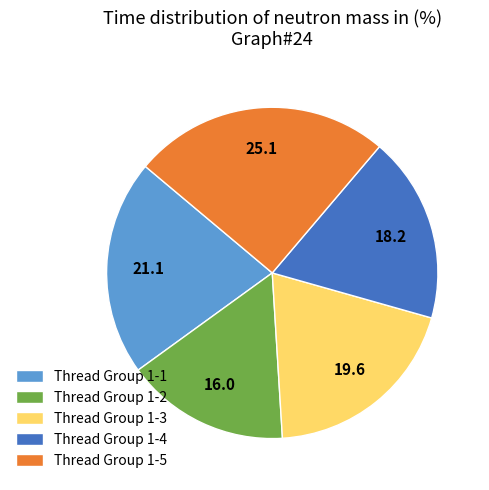

The Thread Group 1-2 slice represents 16% of the pie. True or false?

True